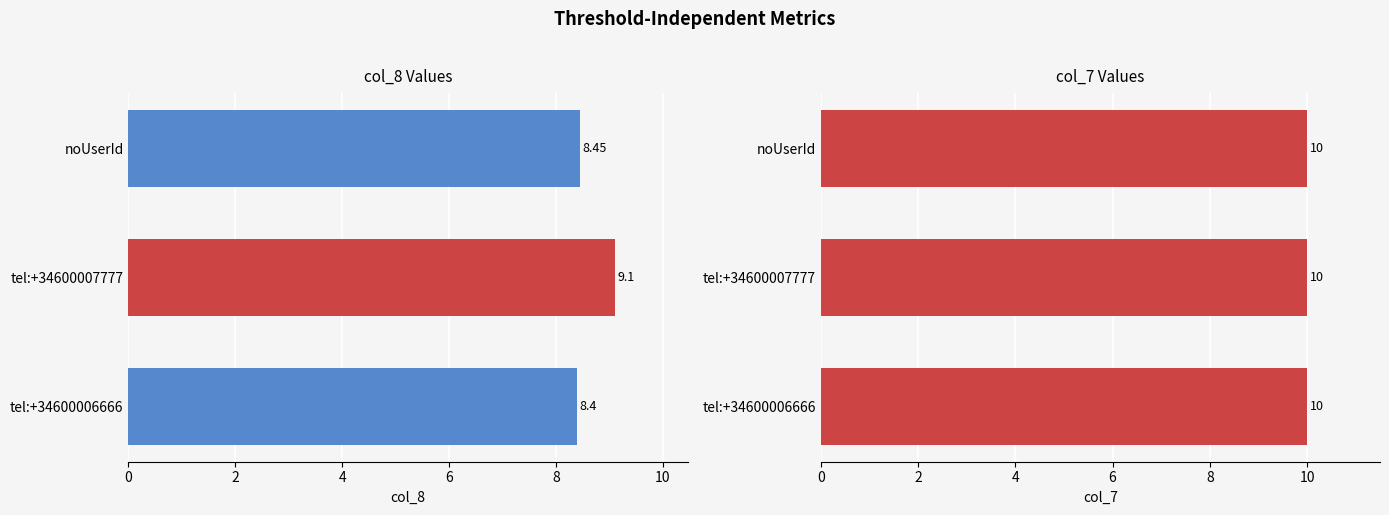

How many bars are there in total?

6